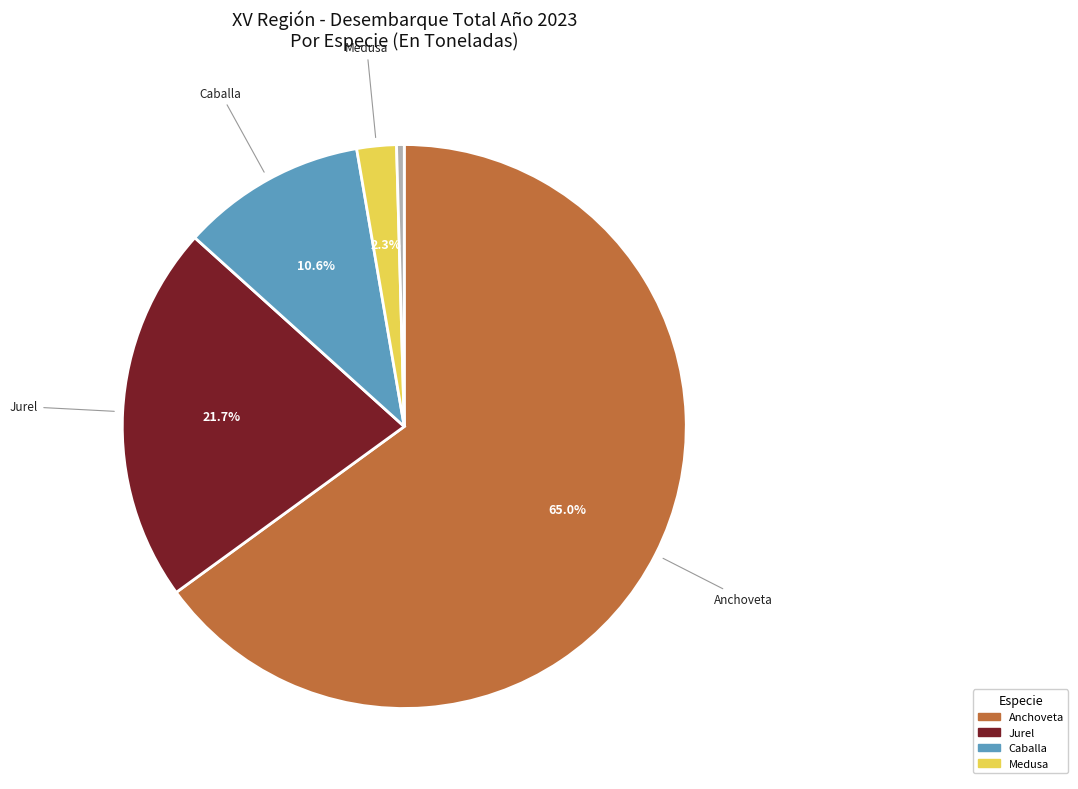

Does any single category account for the majority?

Yes